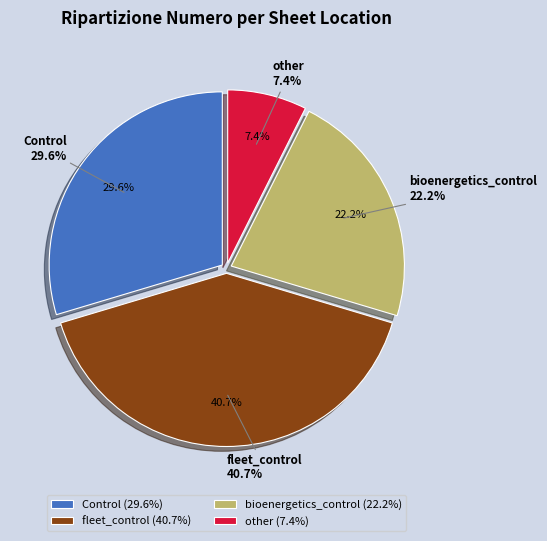

True or false: Control accounts for 30% of the total.

True